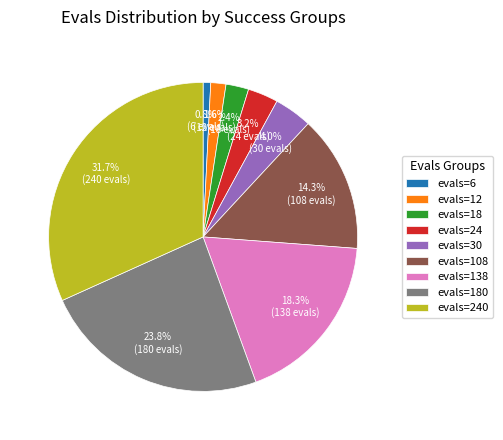

Approximately how many times larger is the value at evals=24 compared to evals=18?

1.3